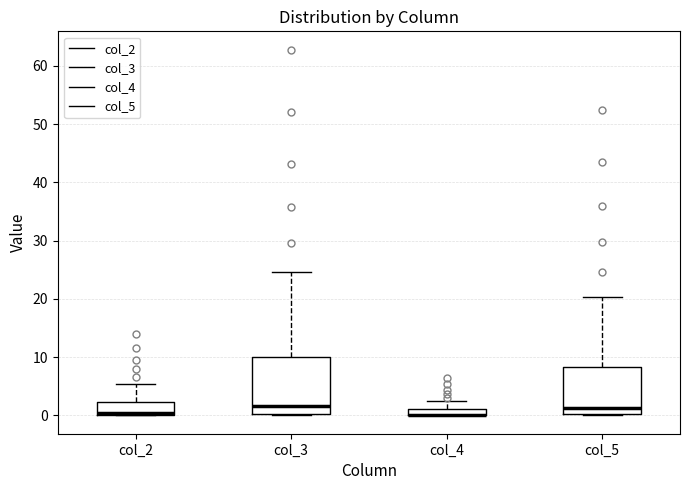

Where is the upper edge of the box for col_3 on the y-axis? The values are not printed on the chart, so give them approximately, as read against the axis.

10